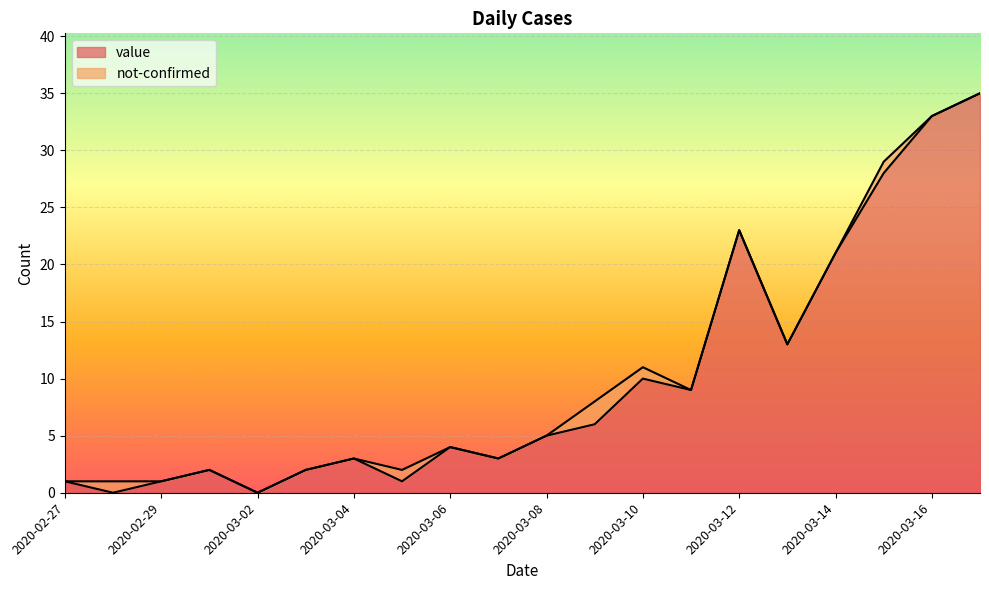

At which category does the chart reach its peak across all series?

2020-03-17